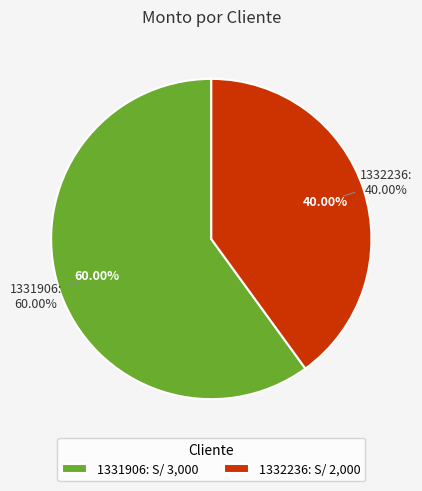

Which category has the smallest portion of the pie?

1332236